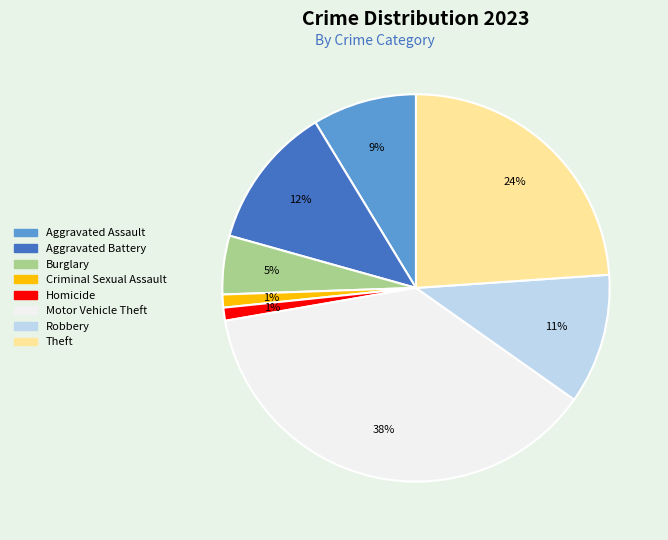

Count the number of slices in the pie.

8